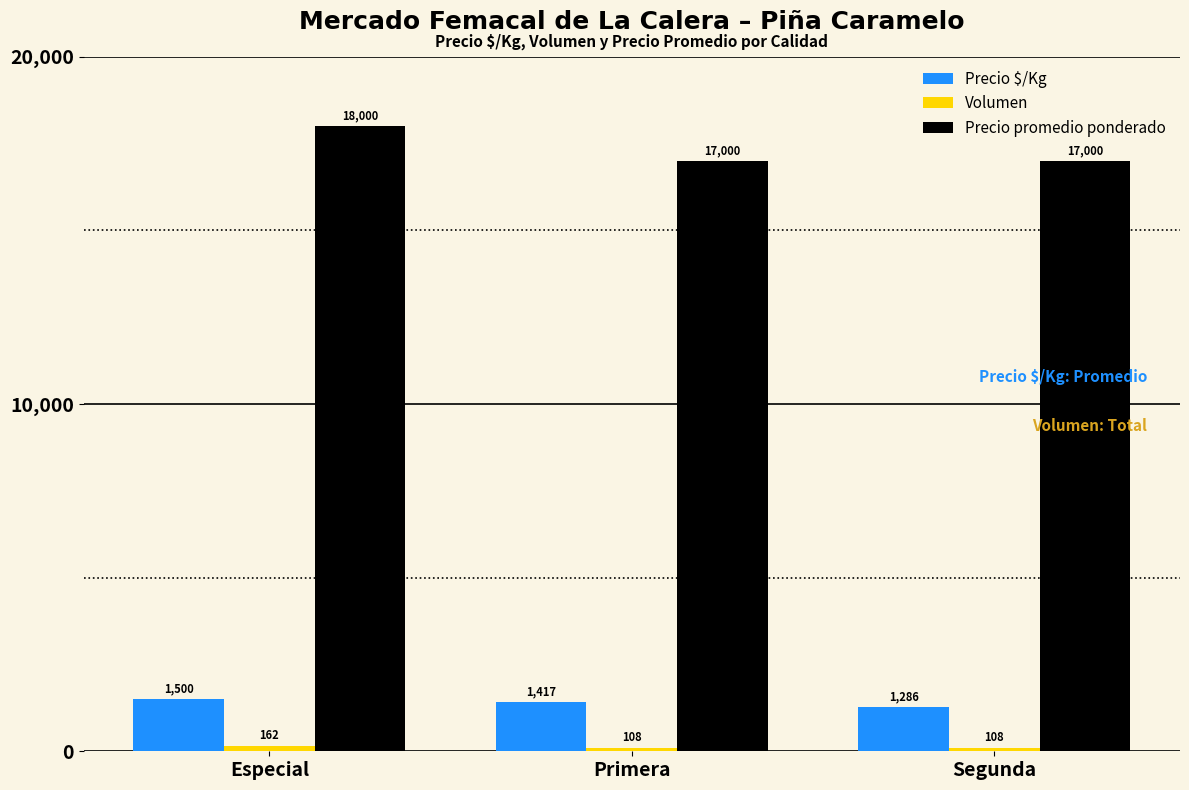

What position from the left is Primera?

2